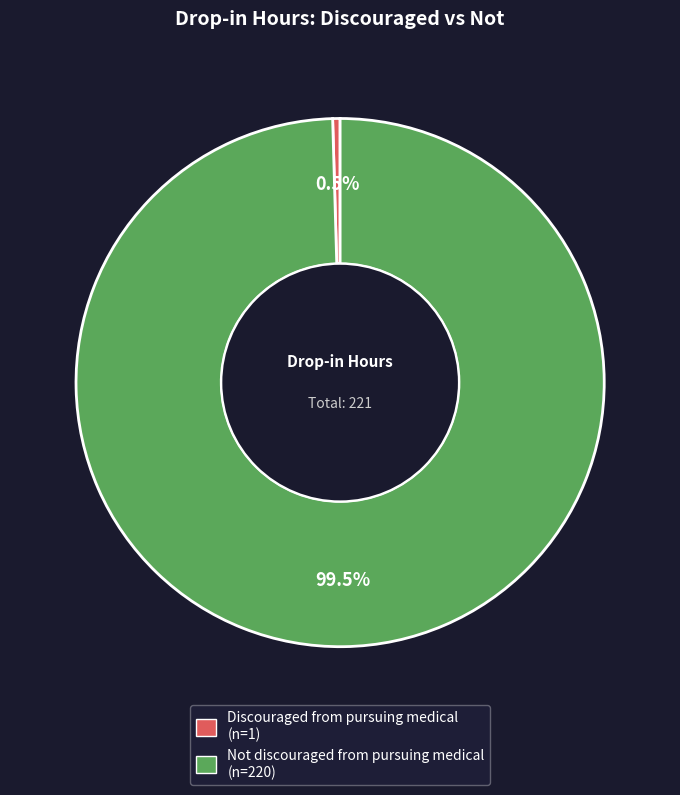

To the nearest percent, what is the difference between the largest and smallest slice percentages?

99%